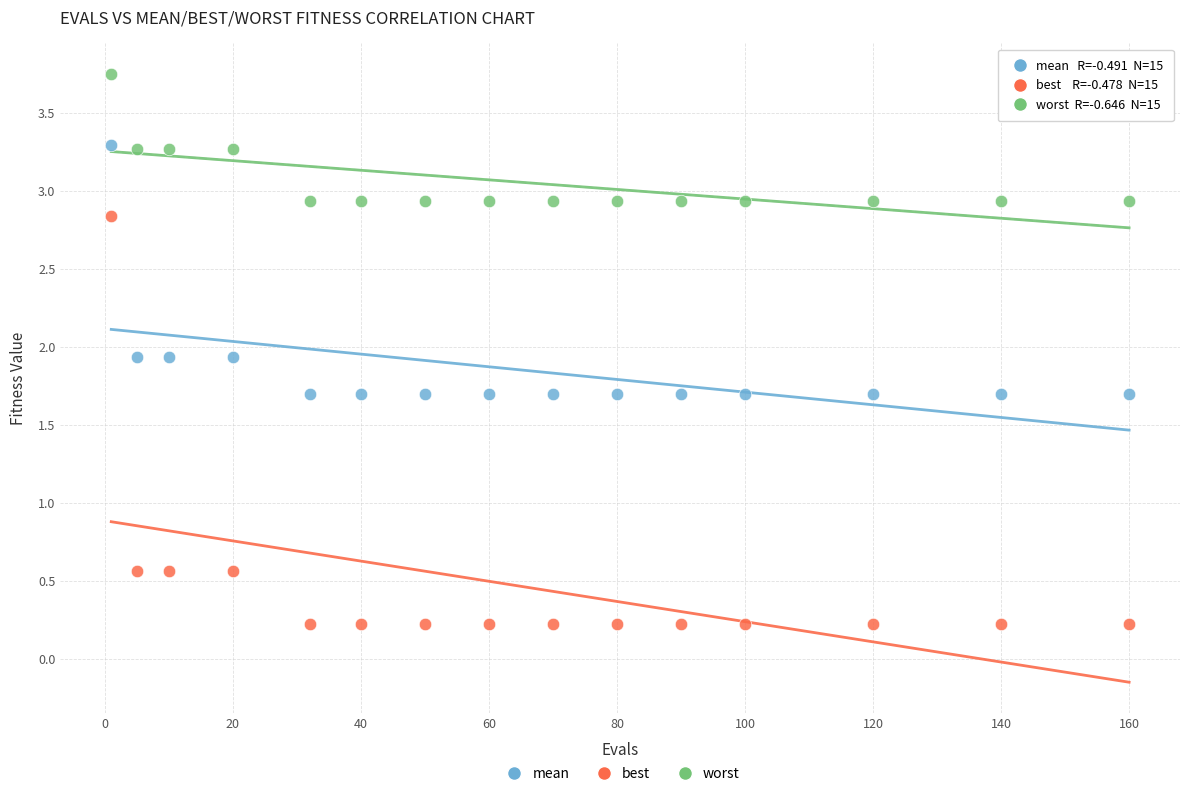

What are all the series names shown in the legend?

mean, best, worst